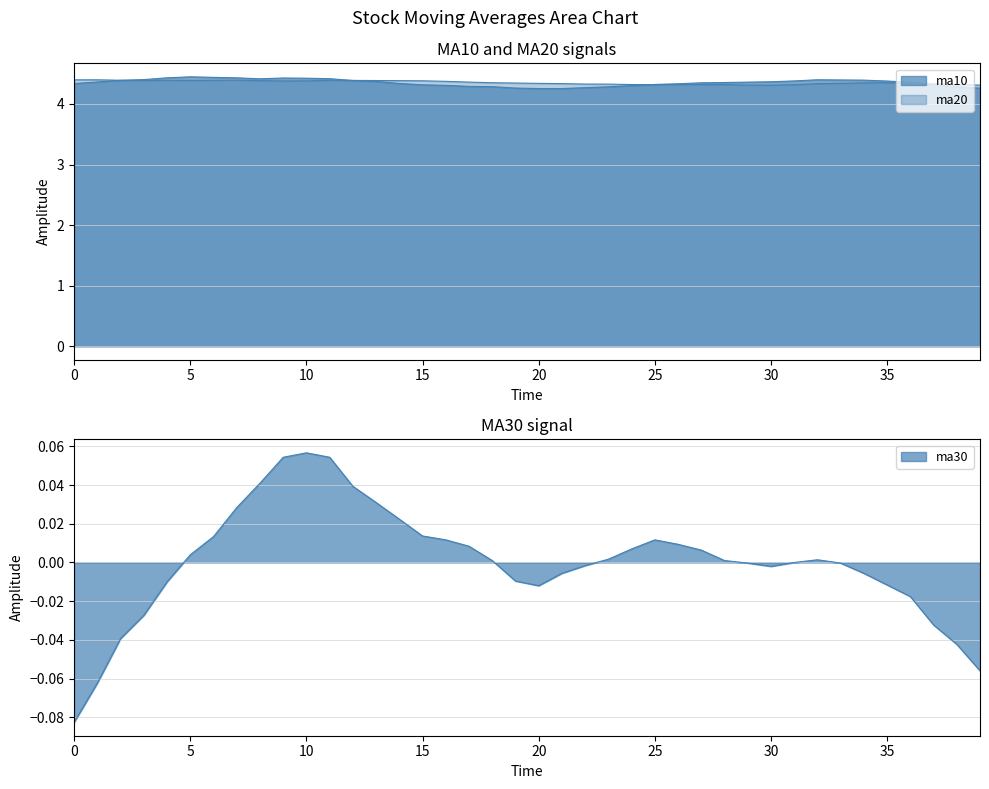

Where is ma30 nearest to the value 0?

31